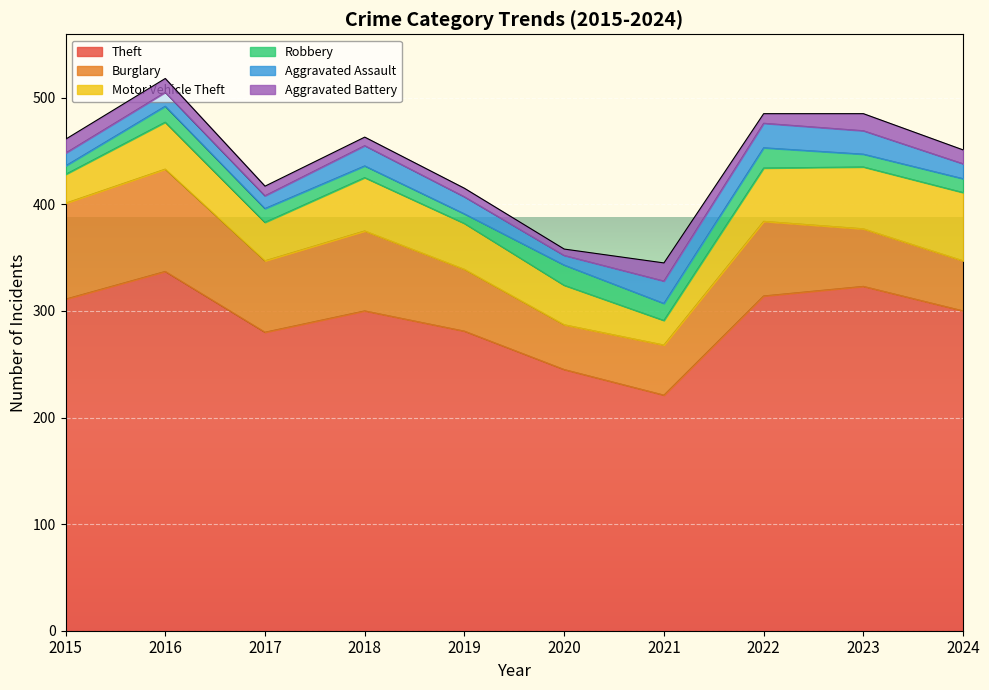

What is the value of the Robbery point at the 6th from the left?

19